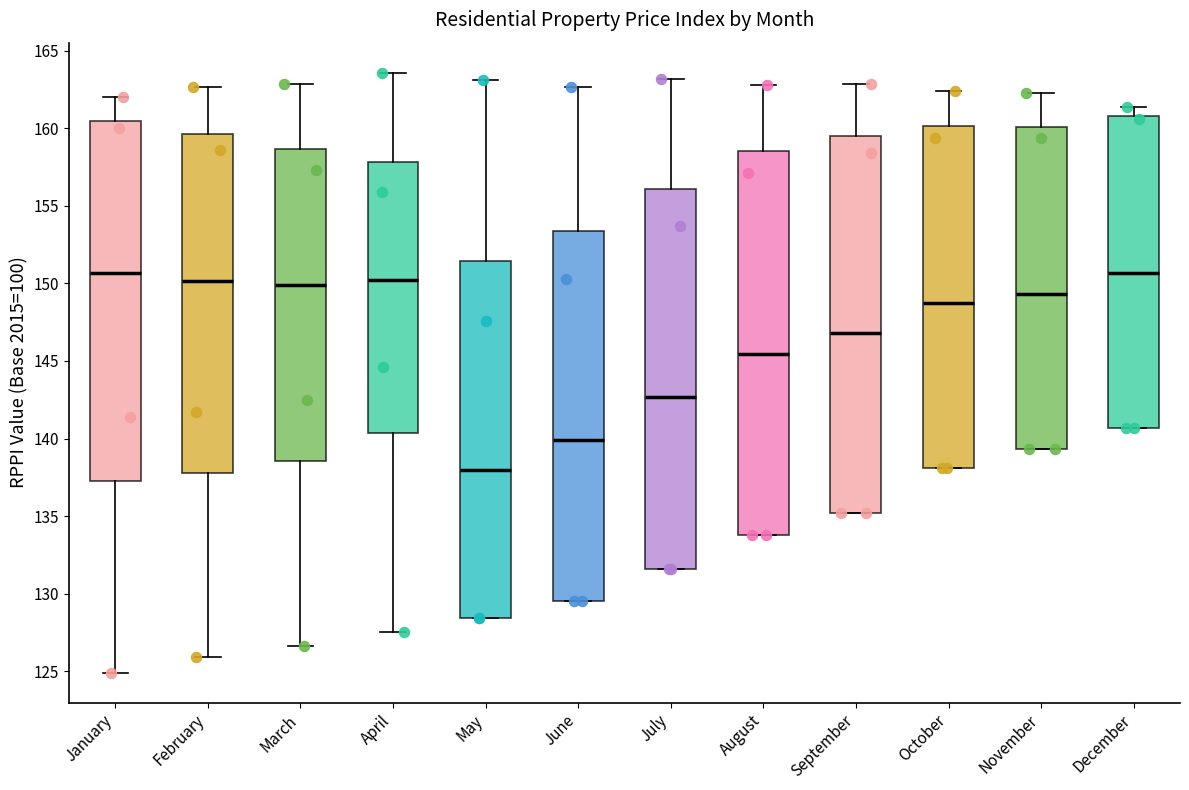

Which box's median line is the lowest?

May